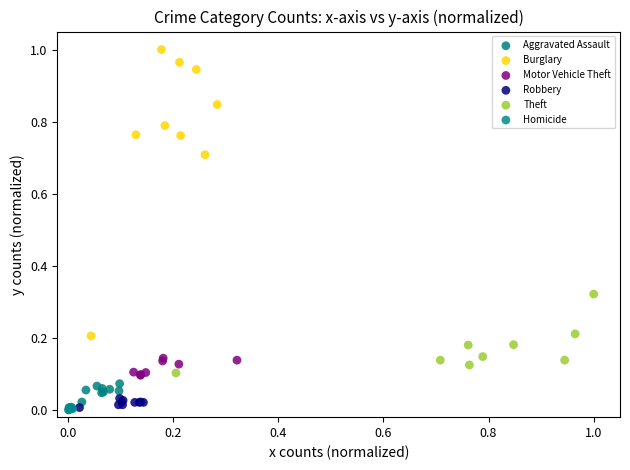

Which series has the largest Y range (max minus min)?

Burglary